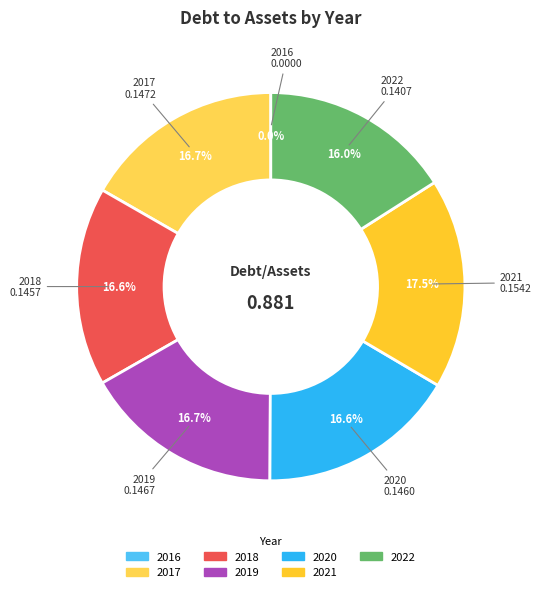

To the nearest percent, what portion does 2017 represent?

17%